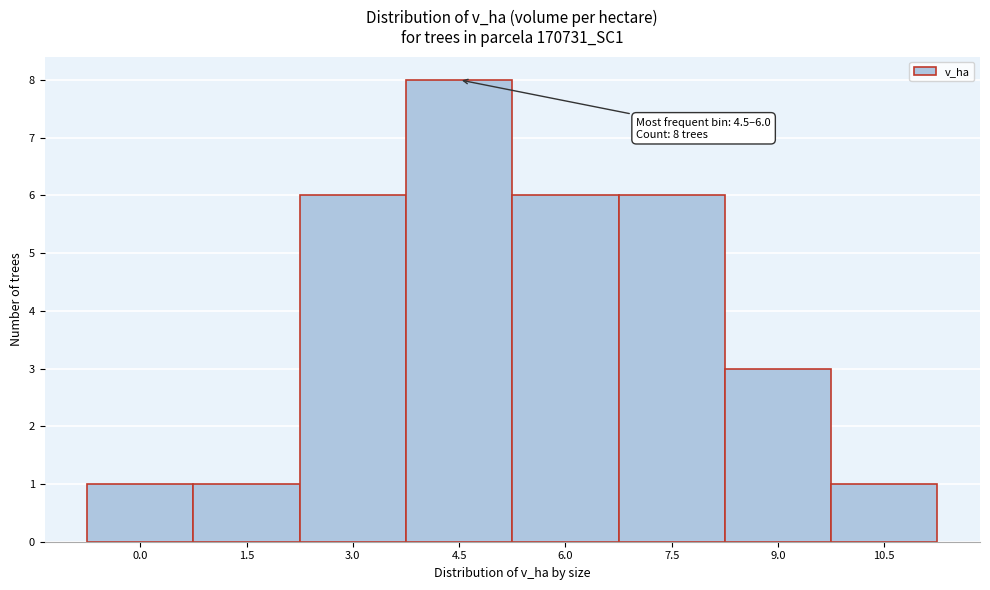

Reading left to right, transcribe all the data shown in this chart.

1	1	6	8	6	6	3	1